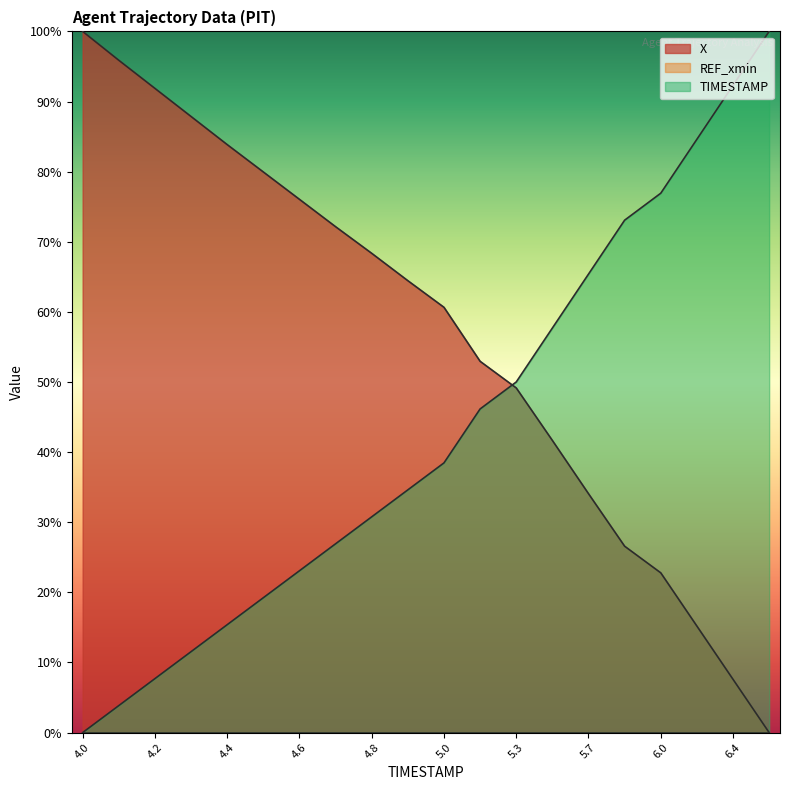

True or false: X has a value of 53.7 at 5.7.

False